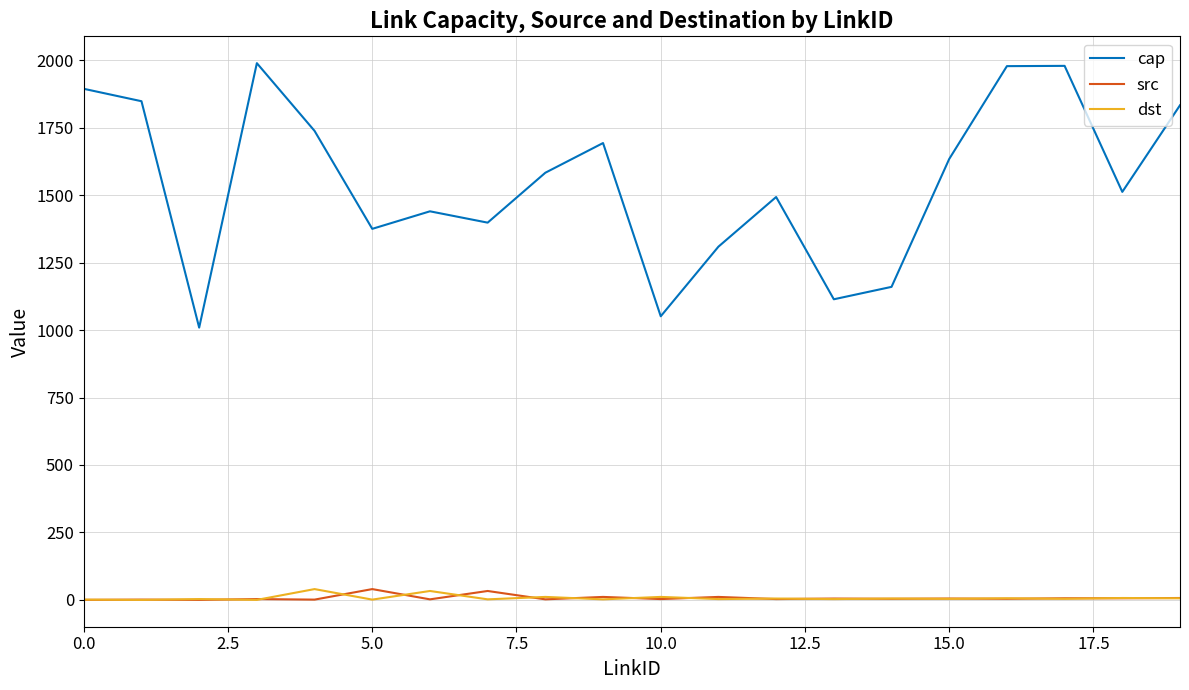

Which series has the largest total across all categories?

cap